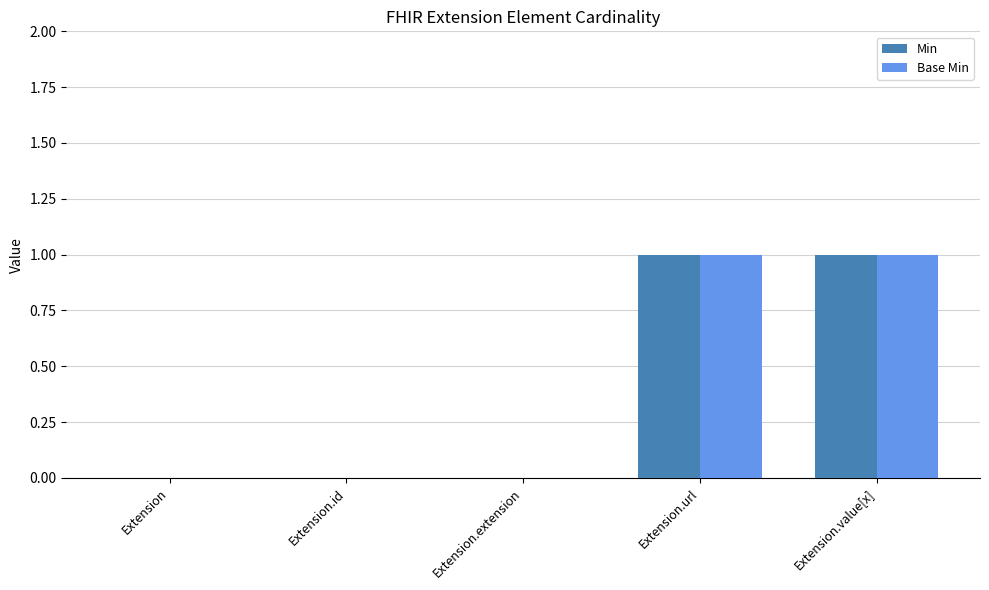

The value of Min at Extension.value[x] is 0. True or false?

False